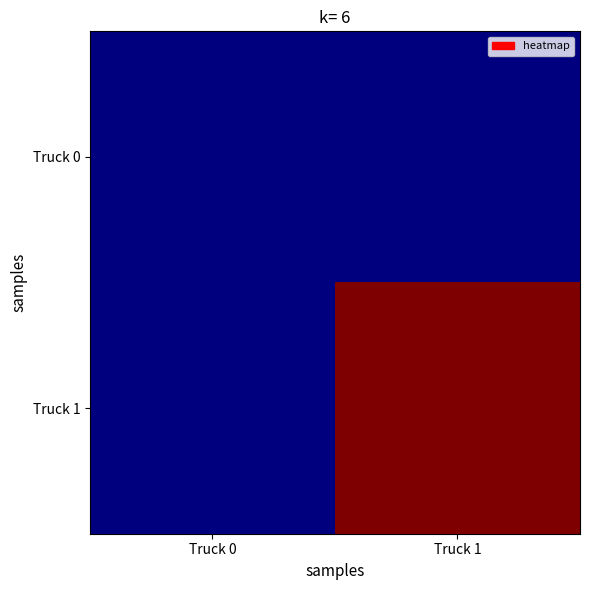

At Truck 1, list the series in order from largest to smallest.

Truck 1, Truck 0